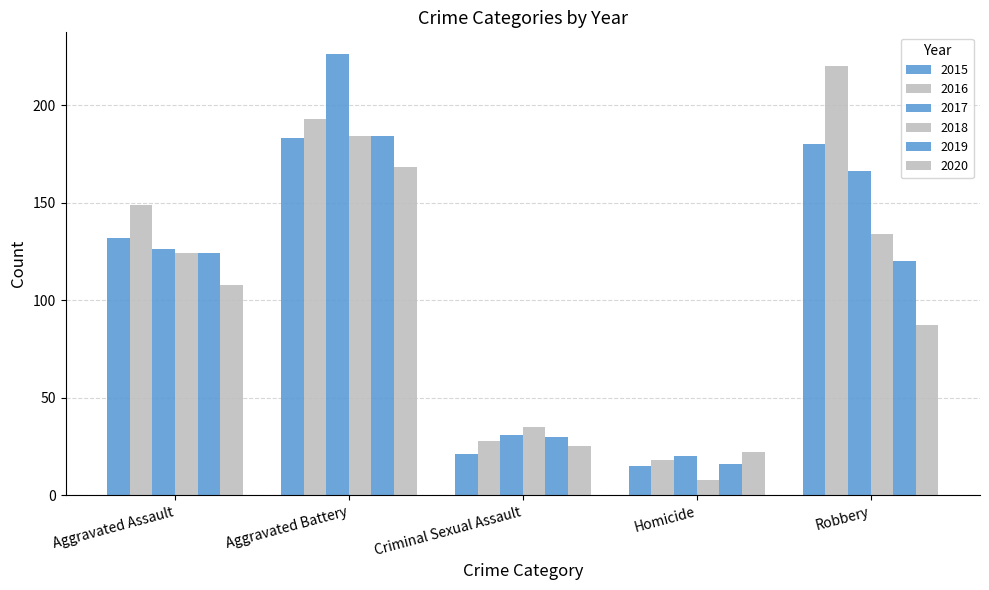

Are the bars horizontal?

No